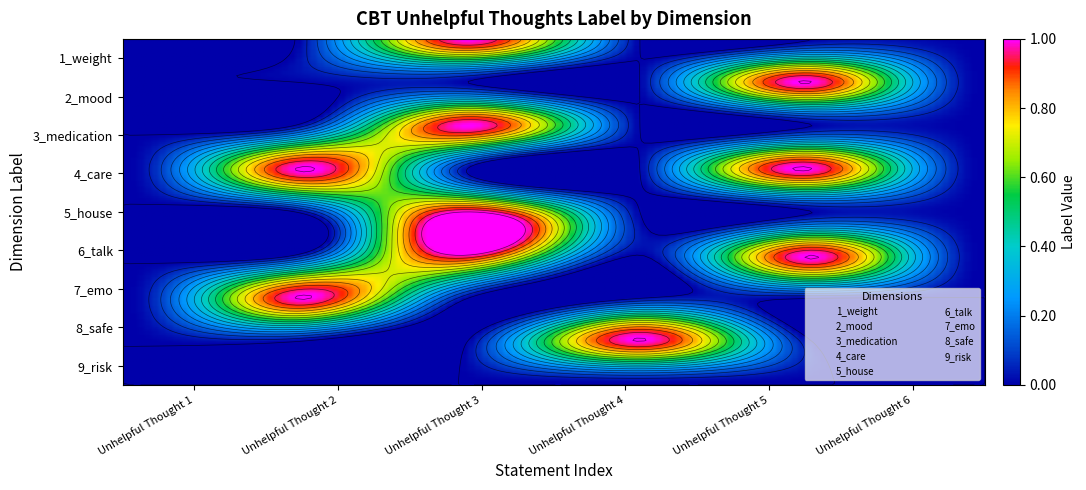

What is the difference between the maximum and second lowest values in the 4_care series?

1